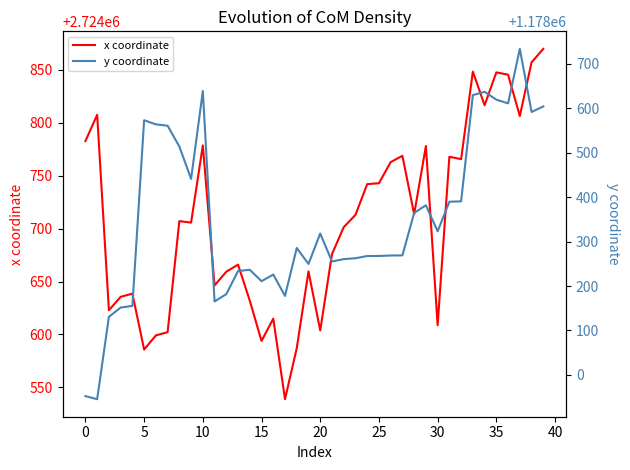

True or false: x coordinate and y coordinate intersect in this chart.

False